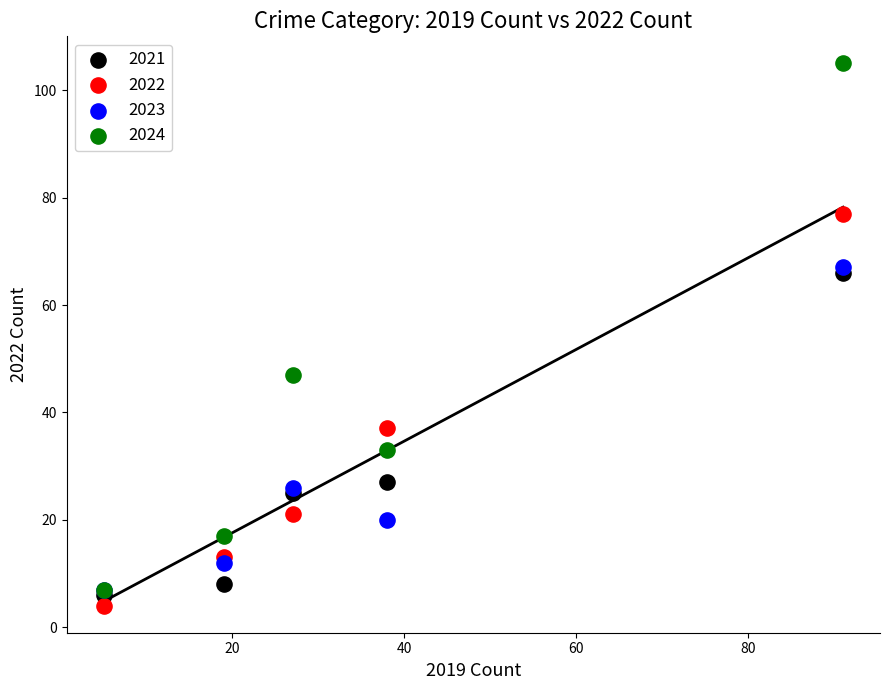

Across all series, what Y value is closest to 54?

47